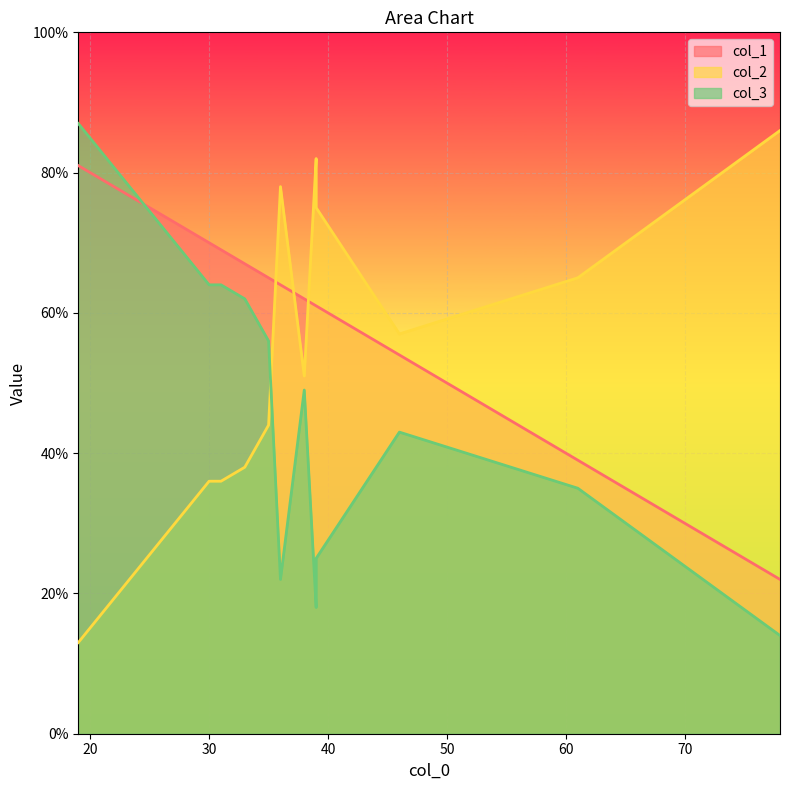

True or false: col_1 and col_3 cross at least once.

True